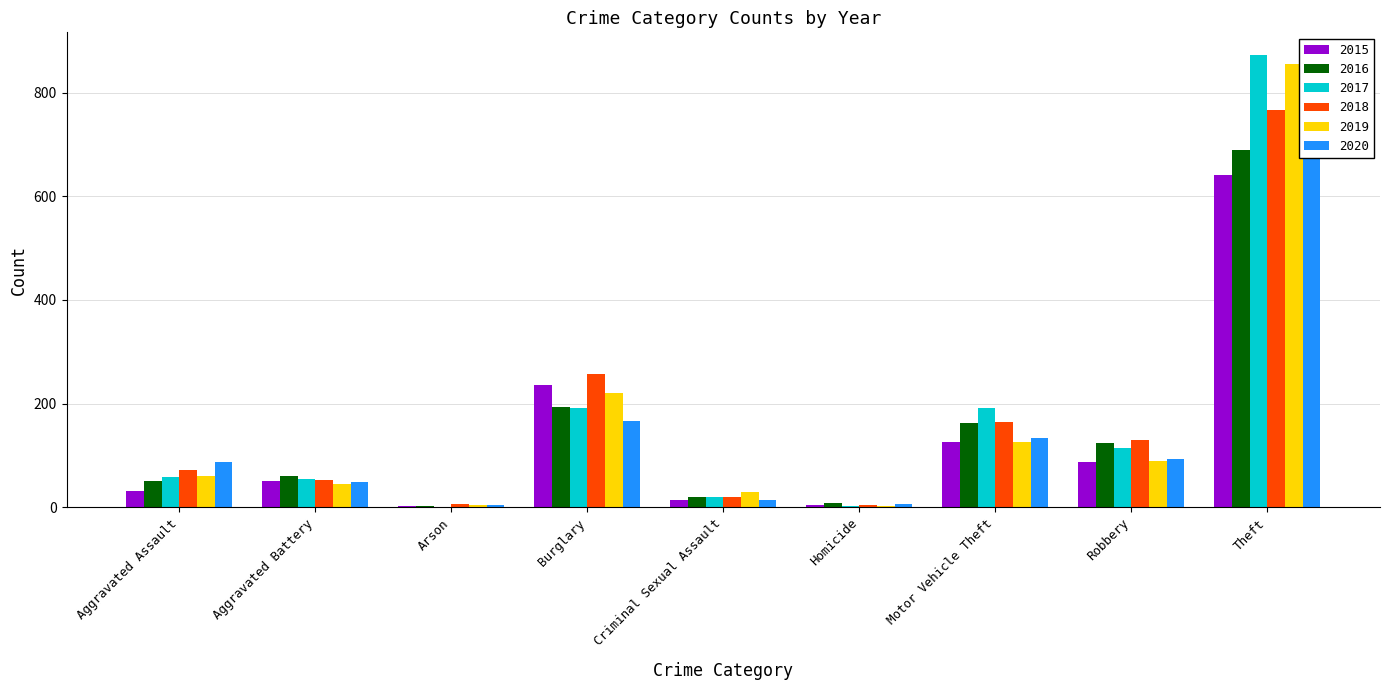

Read the 2017 value at Motor Vehicle Theft, to the nearest 100.

200